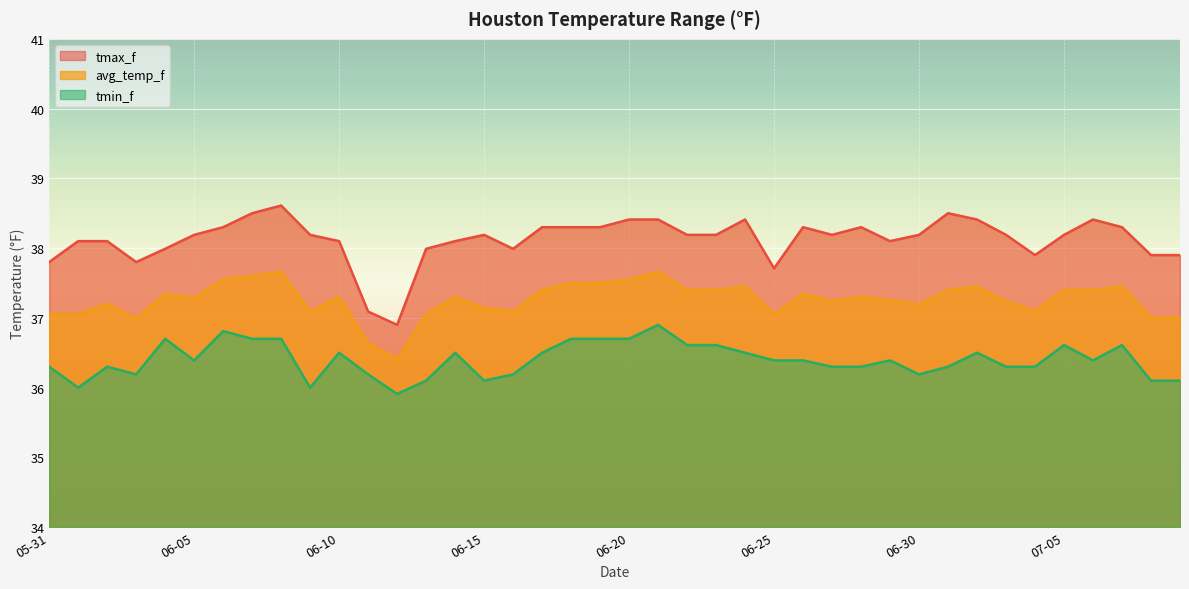

At which category does tmin_f reach its first local valley?

06-01